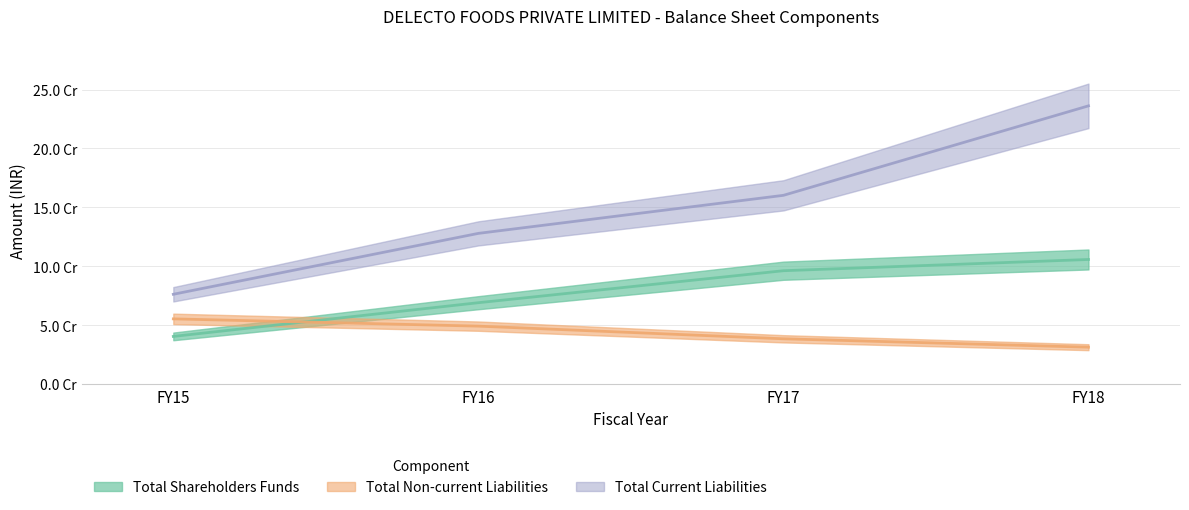

Which category has the highest value in the Total Shareholders Funds series?

FY18